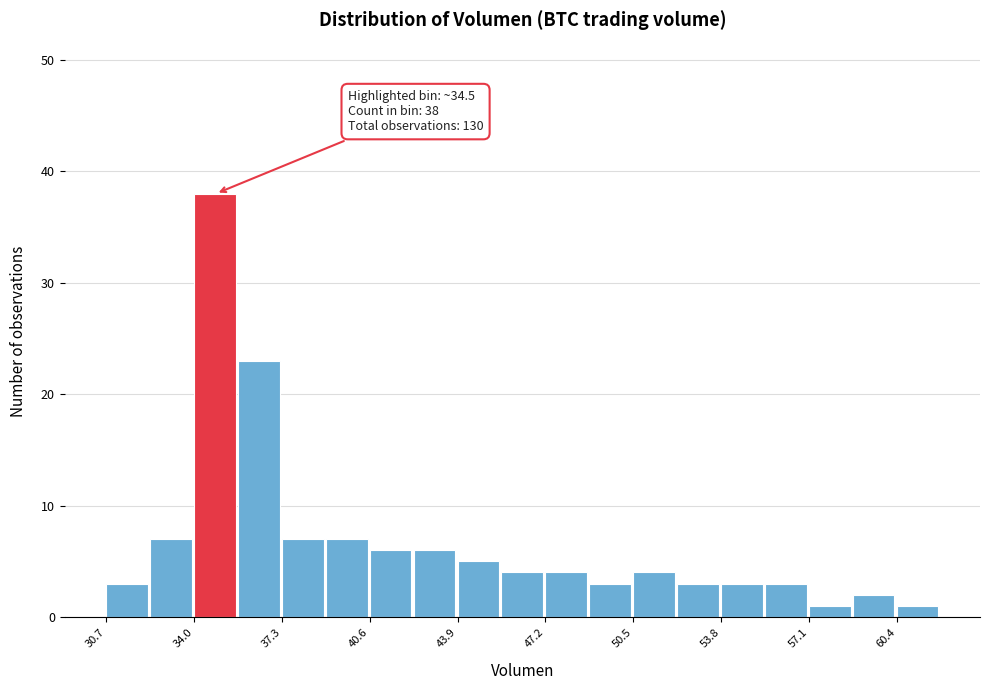

Around what value on the x-axis is the tallest bar? Give the approximate position of its centre, as read against the axis.

35.0